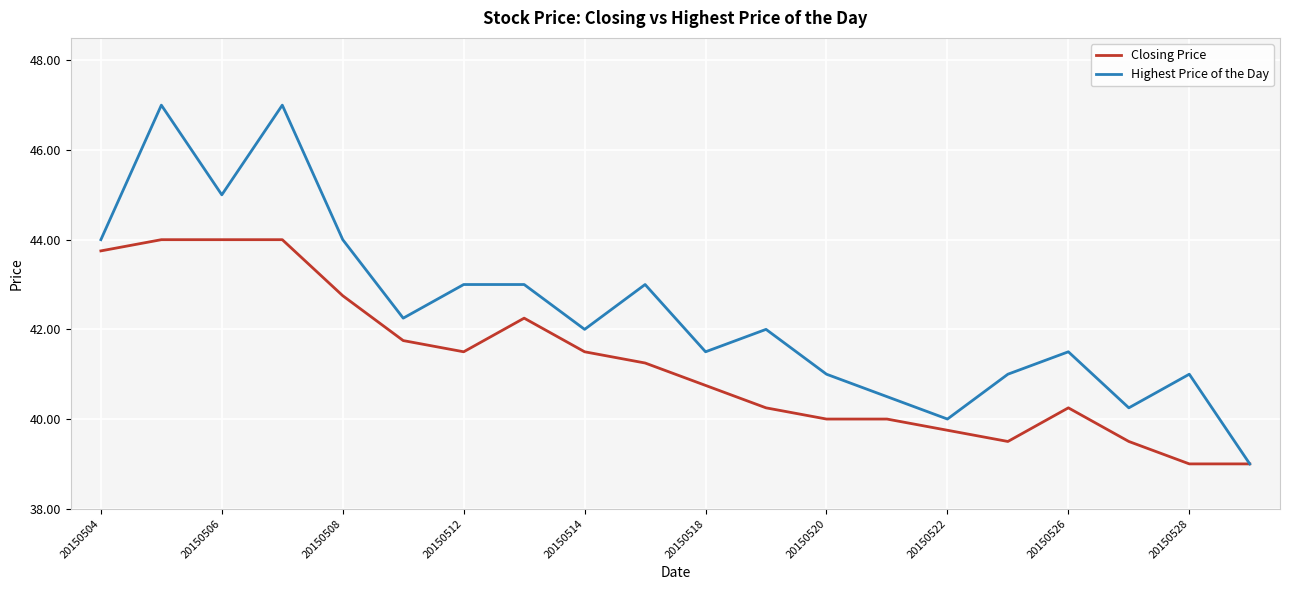

What is the smallest value displayed?

39.0